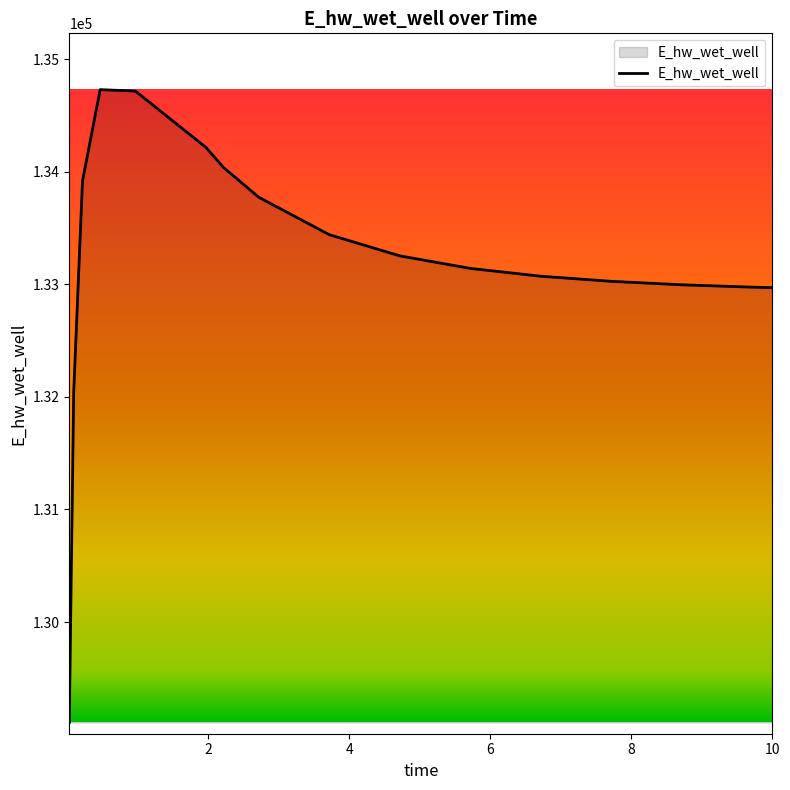

What is the difference between the maximum and minimum values?

5621.1